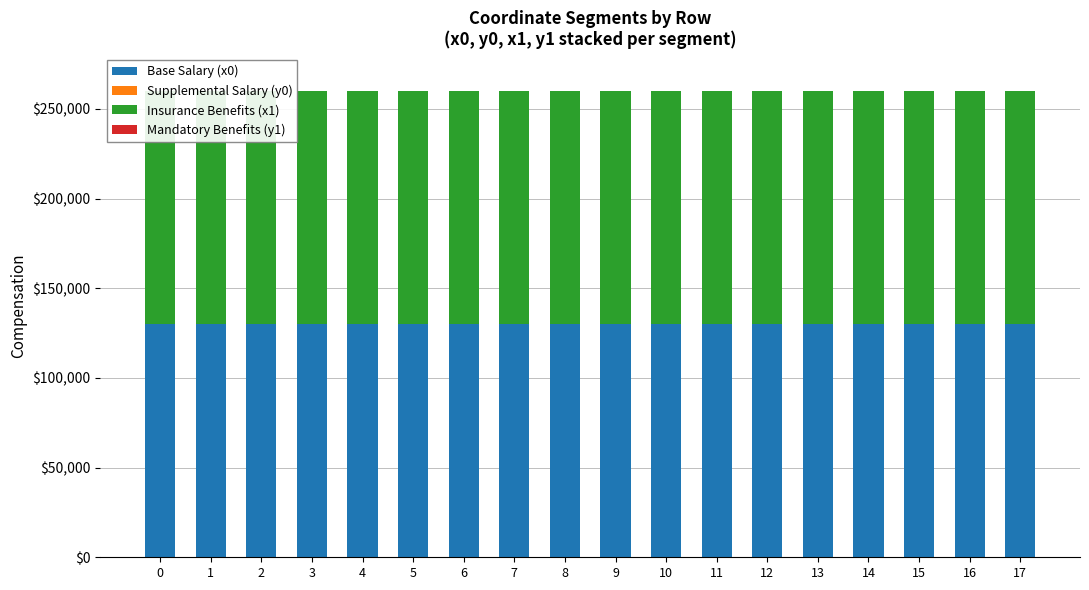

Between 9 and 14, which series saw the biggest shift?

Supplemental Salary (y0)